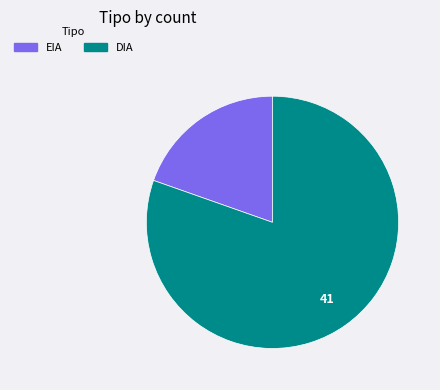

The DIA slice represents 67% of the pie. True or false?

False